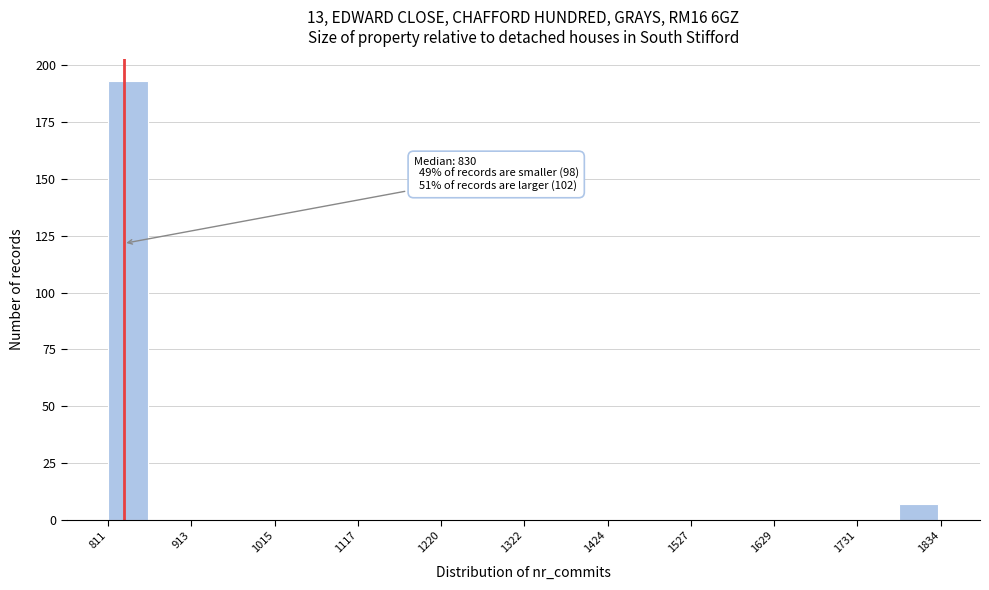

Read against the x-axis, roughly where is the centre of the tallest bar?

840